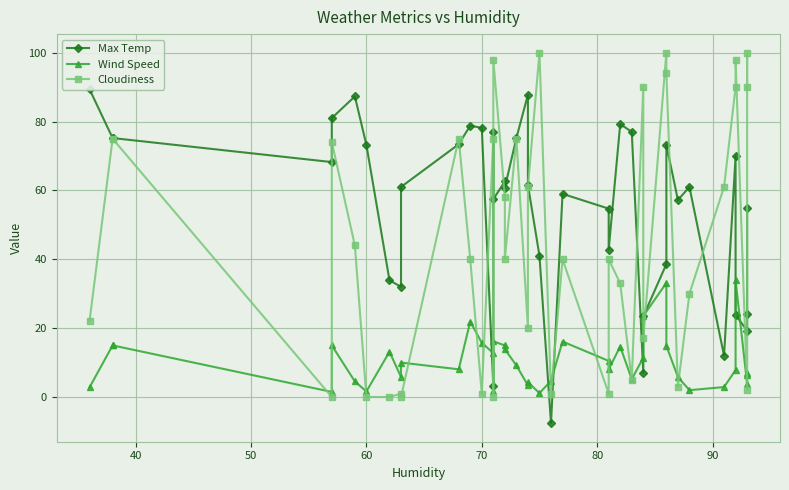

List the series in order of their overall mean, highest first.

Max Temp, Cloudiness, Wind Speed